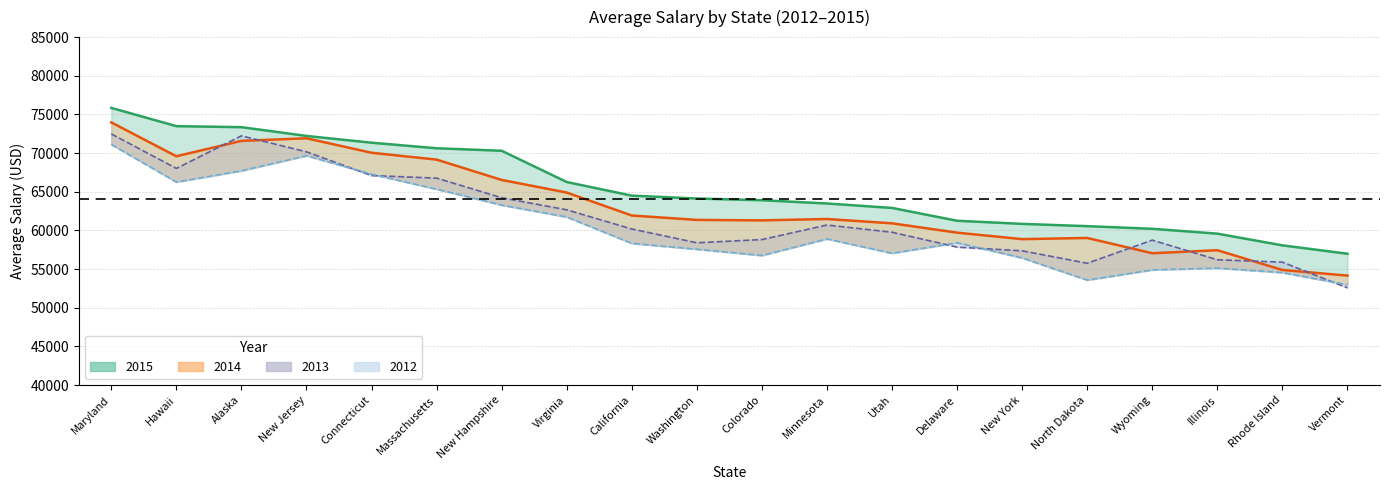

Which series has the largest total across all categories?

2015